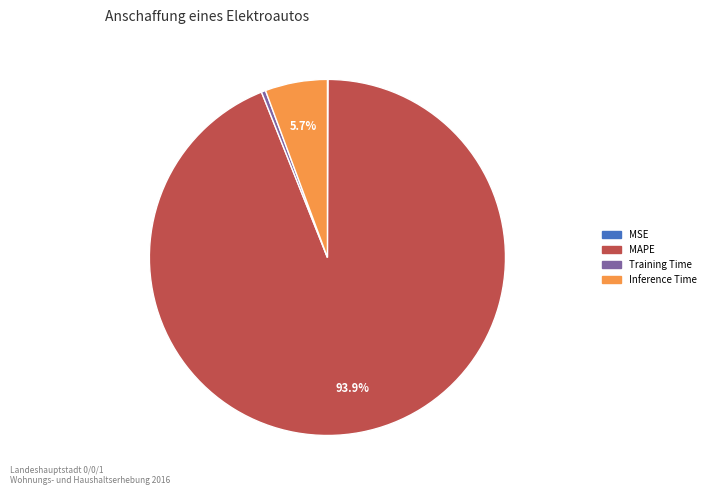

Does any single category account for the majority?

Yes